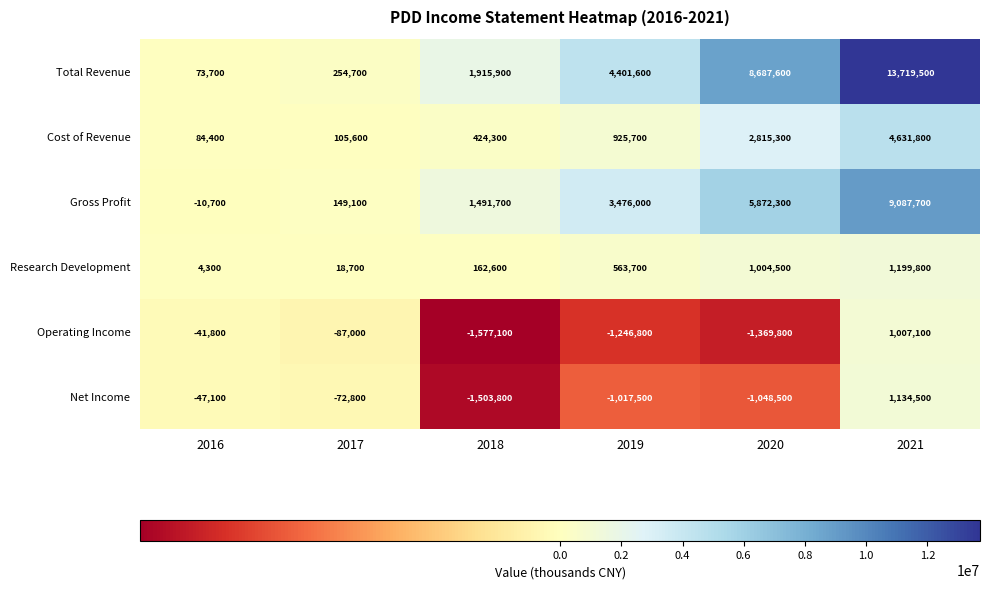

What is the total value across all series at 2017?

368300